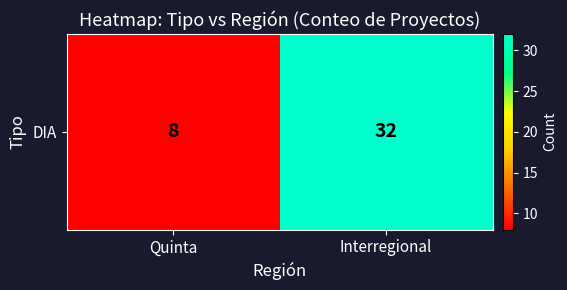

At which label is the value closest to 20?

Quinta